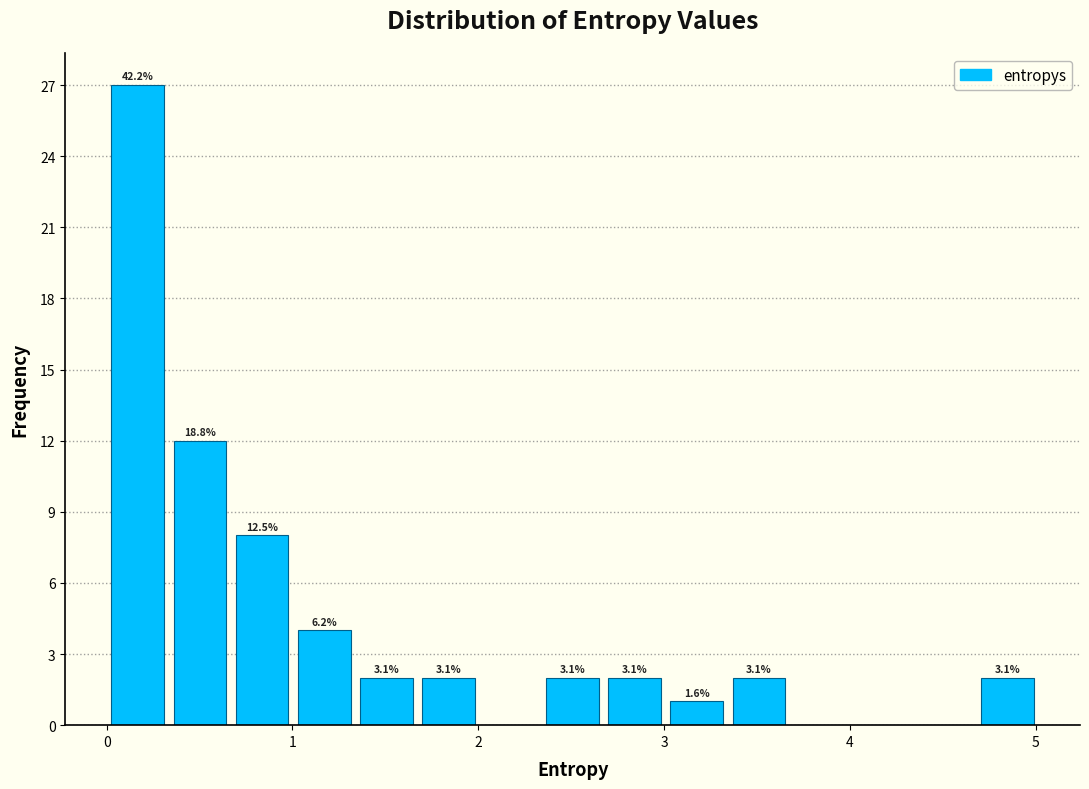

Read against the x-axis, roughly where is the centre of the tallest bar?

0.2